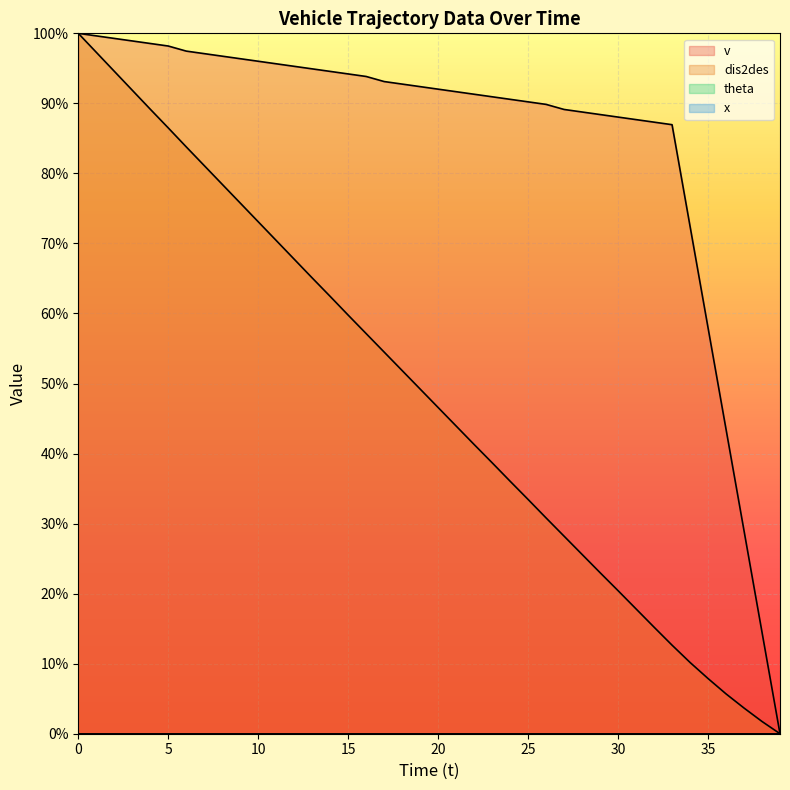

What is the total value across all series at 18?

1.4